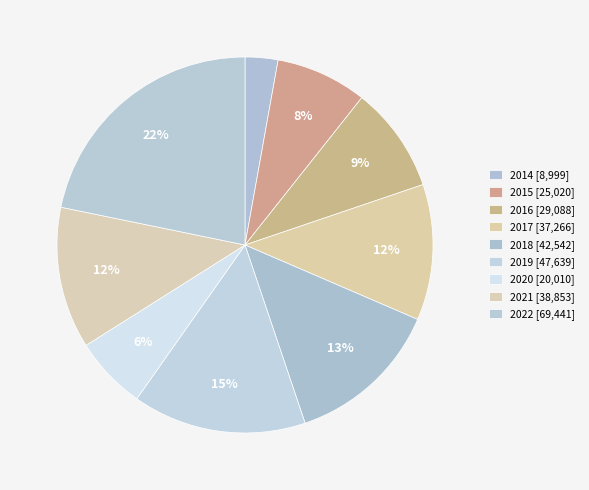

To the nearest percent, what portion does 2016 represent?

9%